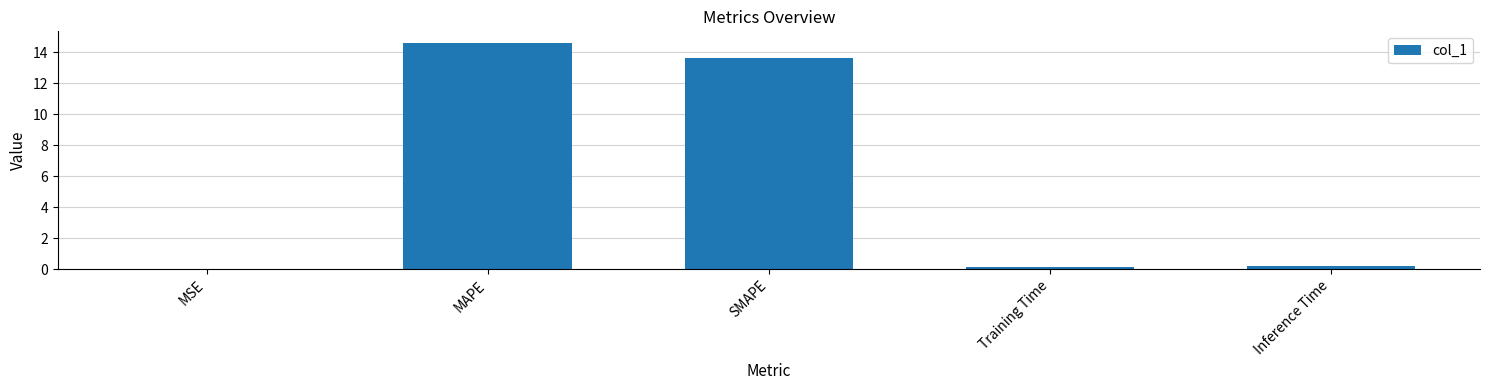

What is the greatest value displayed?

14.6